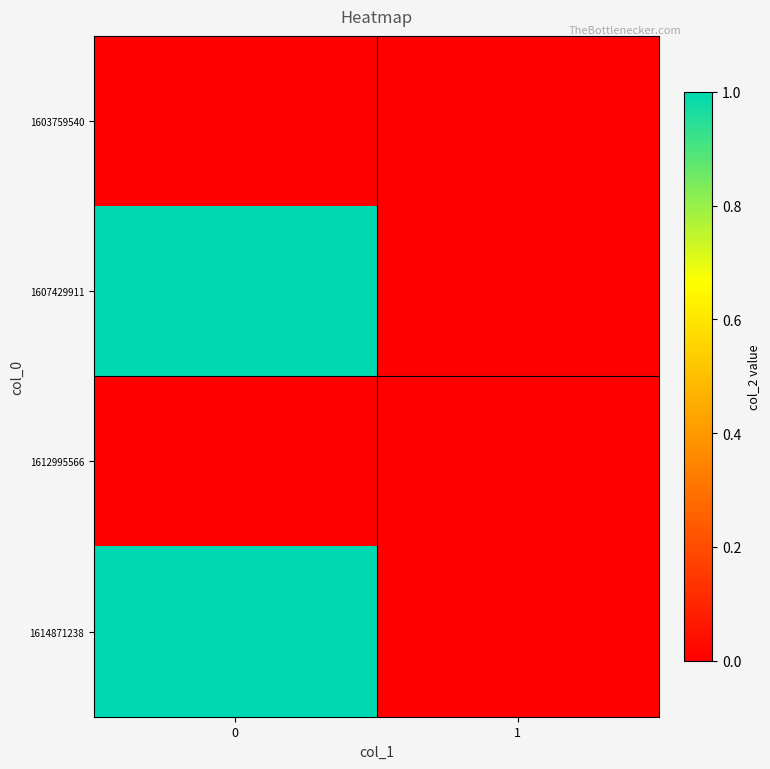

What is the spread (max minus min) of values at 0?

1